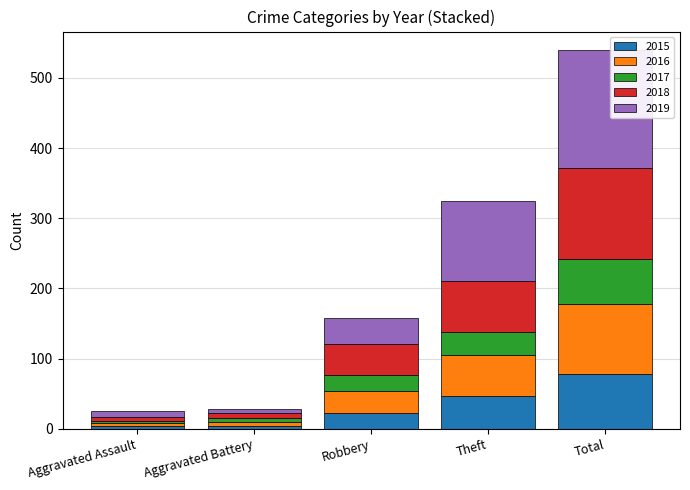

What is the total value across all series at Total?

539